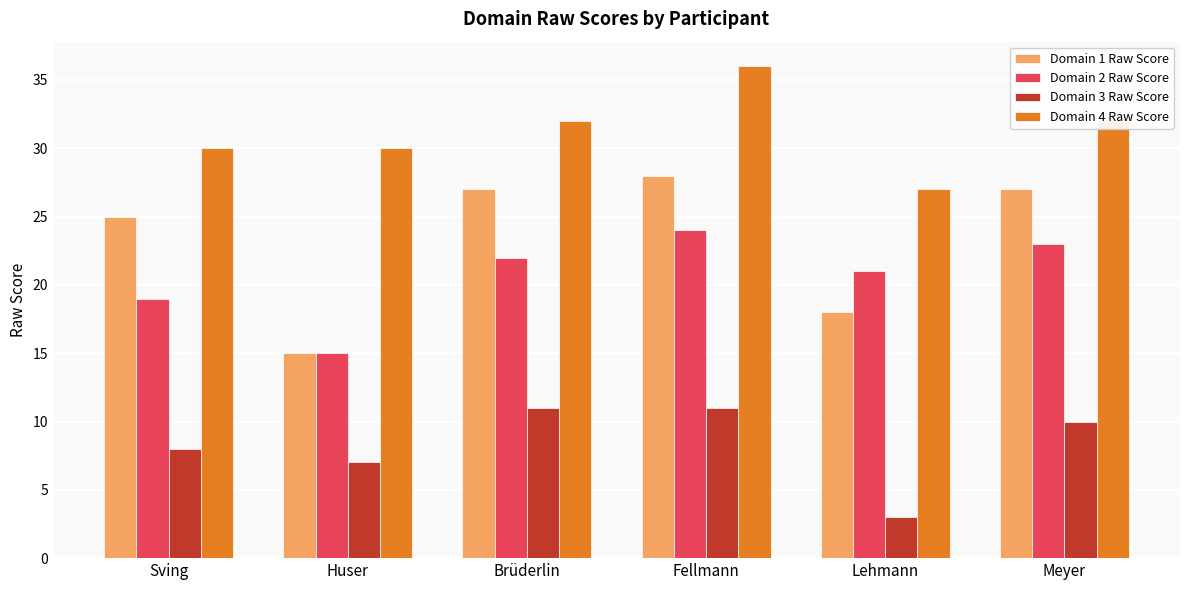

What is the average value of the Domain 3 Raw Score series?

8